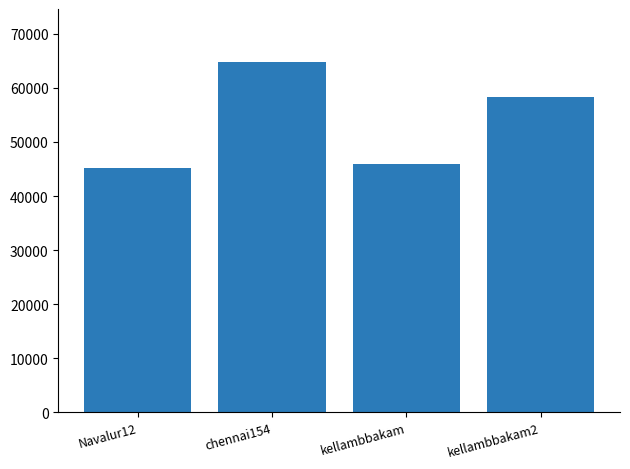

What is the value of the 2nd bar from the left?

64851